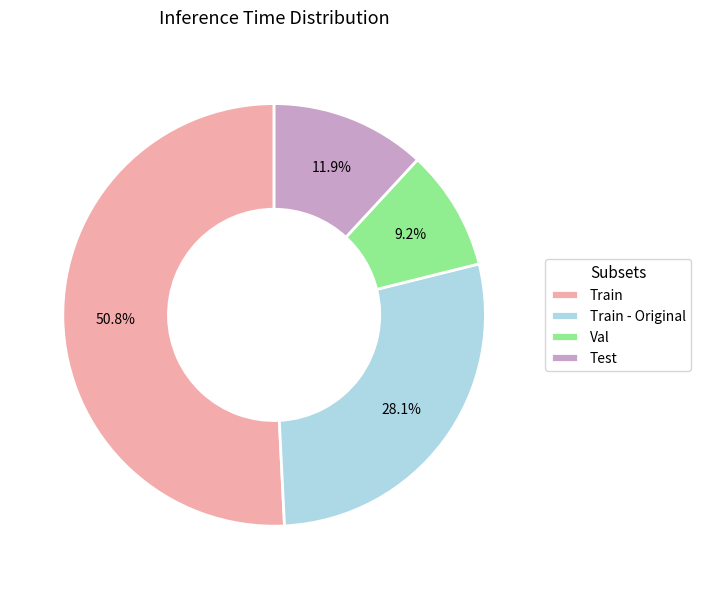

Which slice represents more than half of the pie?

Train